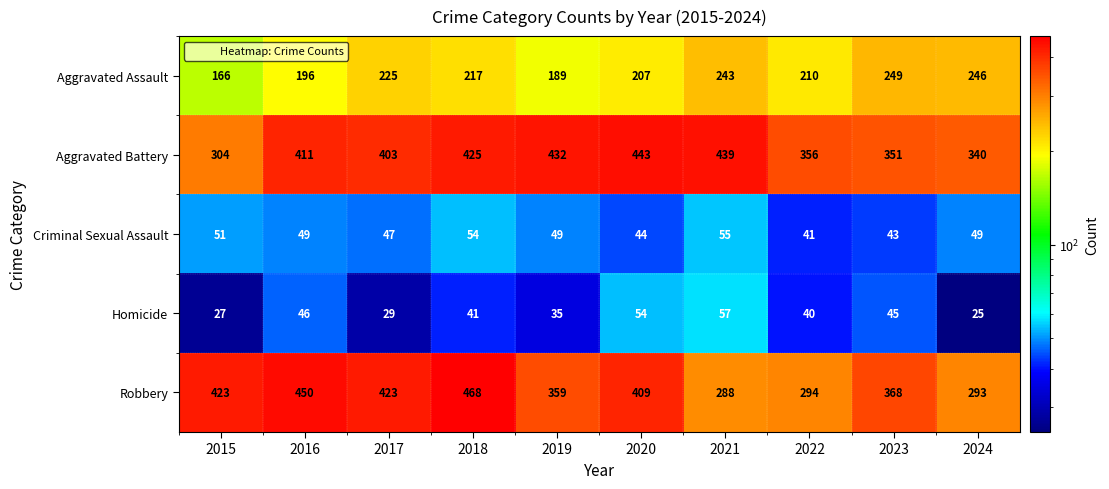

What is the difference between the Homicide values at 2021 and 2023?

12